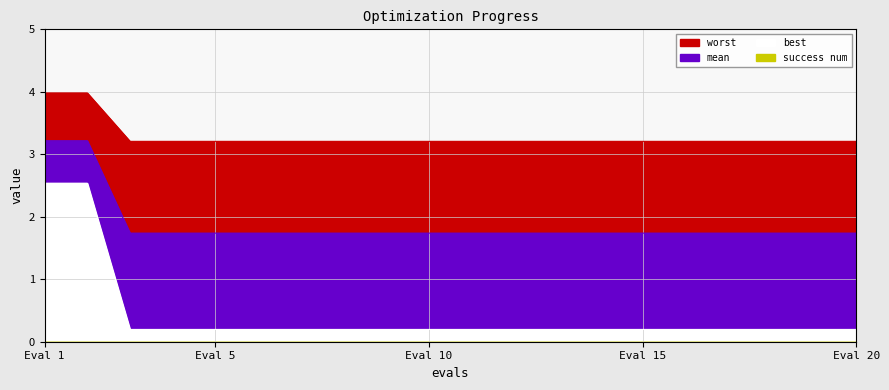

True or false: worst has a value of 0.5 at 12.

False